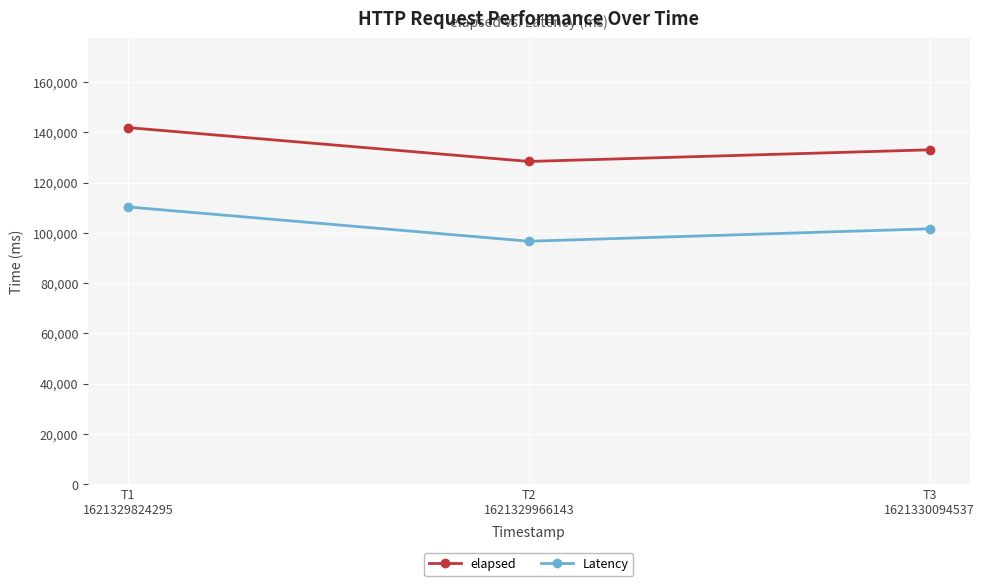

Which series changed the most between T1
1621329824295 and T3
1621330094537?

elapsed